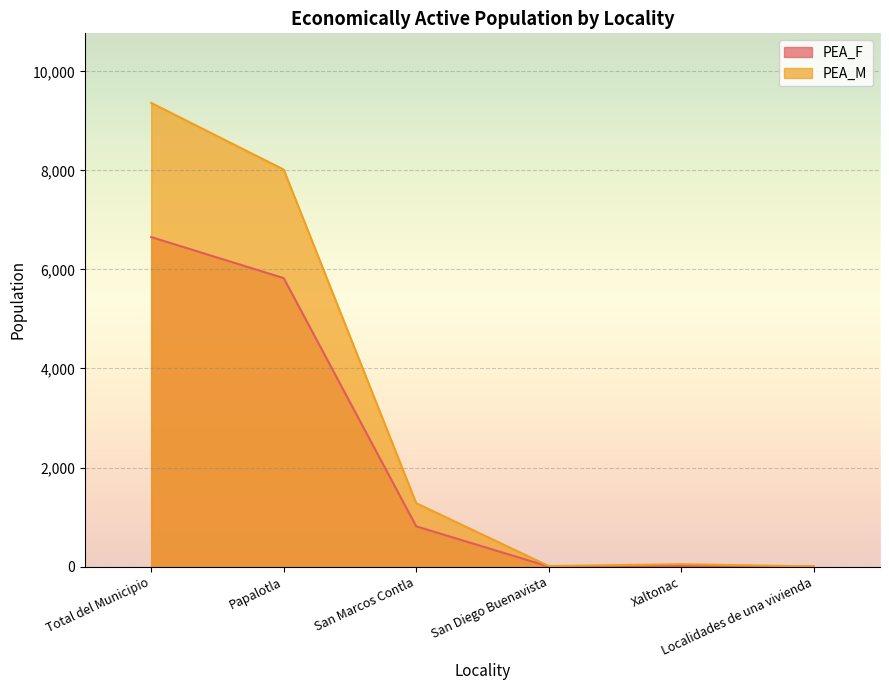

What are all the series names shown in the legend?

PEA_F, PEA_M